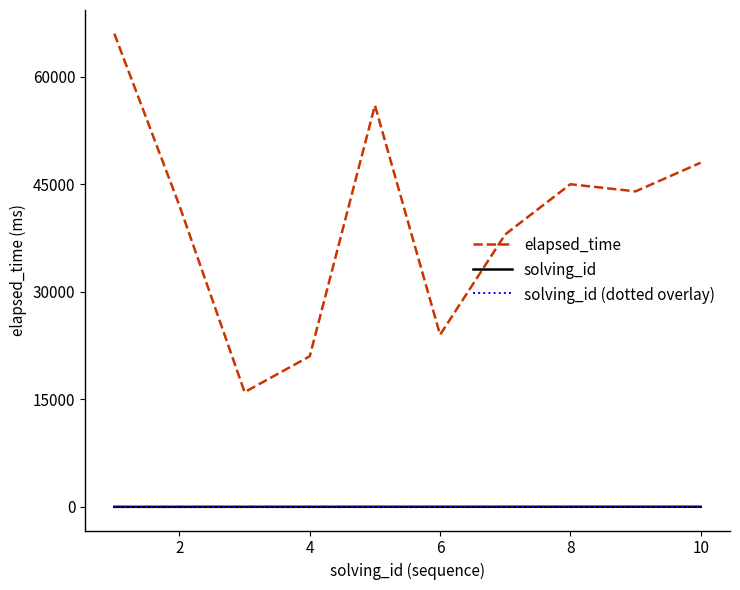

True or false: solving_id (dotted overlay) and elapsed_time cross at least once.

False